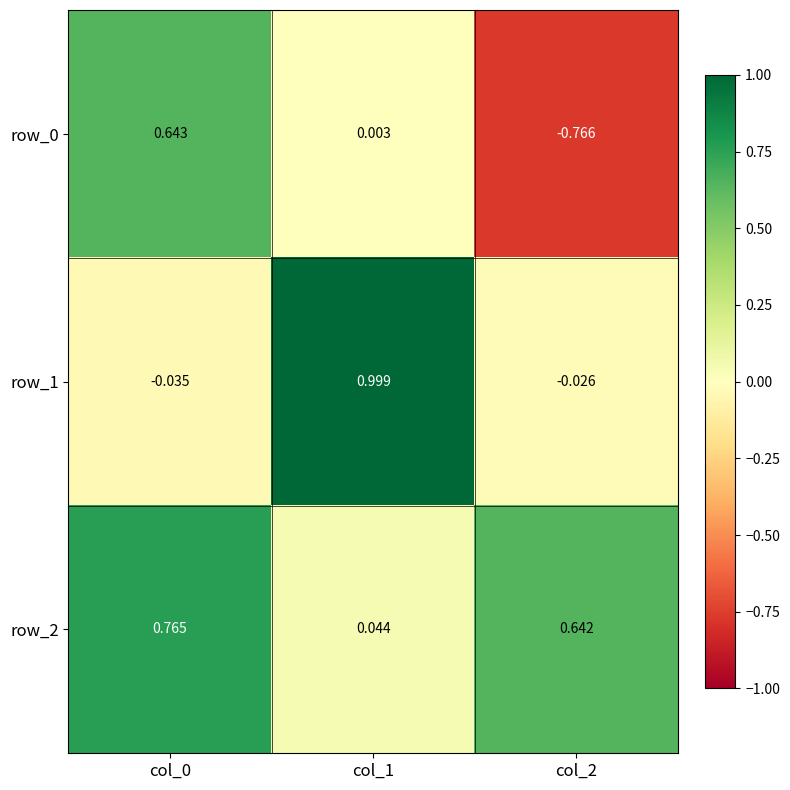

What is the maximum value for row_1?

1.0